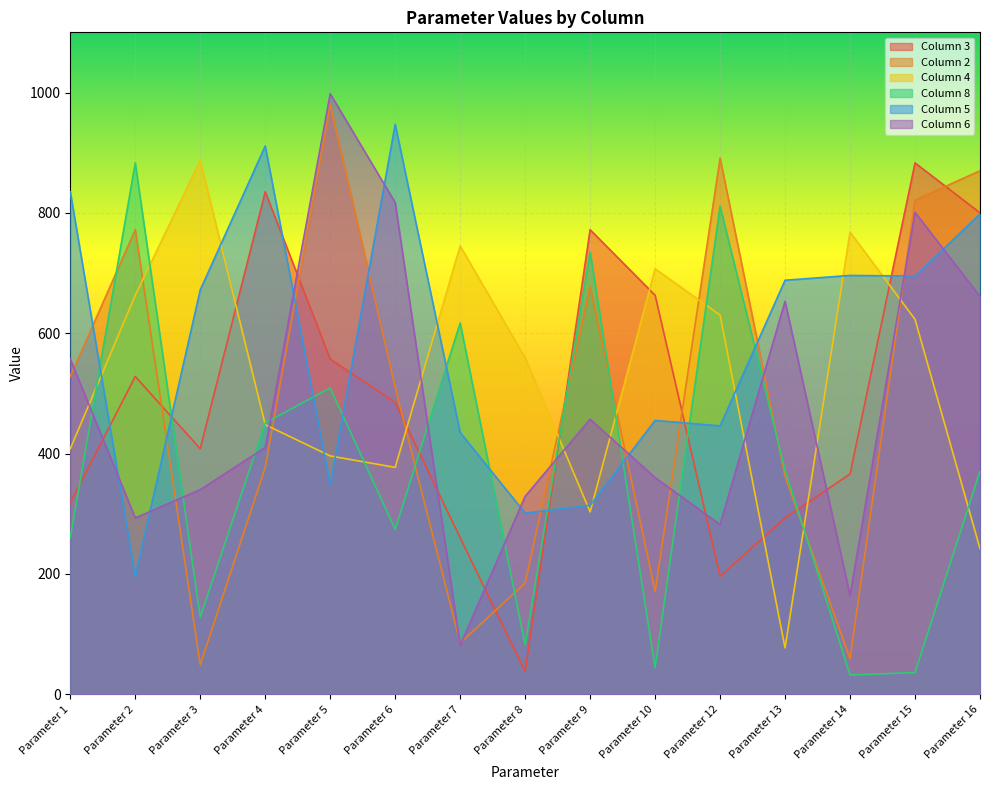

Reading left to right, what are all the values shown in this chart?

Column 3: Parameter 1=318	Parameter 2=528	Parameter 3=408	Parameter 4=835	Parameter 5=557	Parameter 6=485	Parameter 7=260	Parameter 8=38	Parameter 9=772	Parameter 10=663	Parameter 12=196	Parameter 13=293	Parameter 14=366	Parameter 15=883	Parameter 16=800
Column 2: Parameter 1=528	Parameter 2=772	Parameter 3=49	Parameter 4=377	Parameter 5=980	Parameter 6=510	Parameter 7=85	Parameter 8=185	Parameter 9=677	Parameter 10=171	Parameter 12=891	Parameter 13=362	Parameter 14=59	Parameter 15=821	Parameter 16=870
Column 4: Parameter 1=408	Parameter 2=663	Parameter 3=887	Parameter 4=448	Parameter 5=396	Parameter 6=377	Parameter 7=745	Parameter 8=559	Parameter 9=303	Parameter 10=707	Parameter 12=630	Parameter 13=77	Parameter 14=768	Parameter 15=623	Parameter 16=242
Column 8: Parameter 1=260	Parameter 2=883	Parameter 3=128	Parameter 4=451	Parameter 5=509	Parameter 6=274	Parameter 7=617	Parameter 8=82	Parameter 9=735	Parameter 10=44	Parameter 12=811	Parameter 13=373	Parameter 14=32	Parameter 15=36	Parameter 16=371
Column 5: Parameter 1=835	Parameter 2=196	Parameter 3=672	Parameter 4=911	Parameter 5=348	Parameter 6=947	Parameter 7=435	Parameter 8=301	Parameter 9=314	Parameter 10=455	Parameter 12=446	Parameter 13=688	Parameter 14=696	Parameter 15=695	Parameter 16=798
Column 6: Parameter 1=557	Parameter 2=293	Parameter 3=340	Parameter 4=410	Parameter 5=998	Parameter 6=817	Parameter 7=81	Parameter 8=329	Parameter 9=457	Parameter 10=360	Parameter 12=282	Parameter 13=653	Parameter 14=164	Parameter 15=801	Parameter 16=661